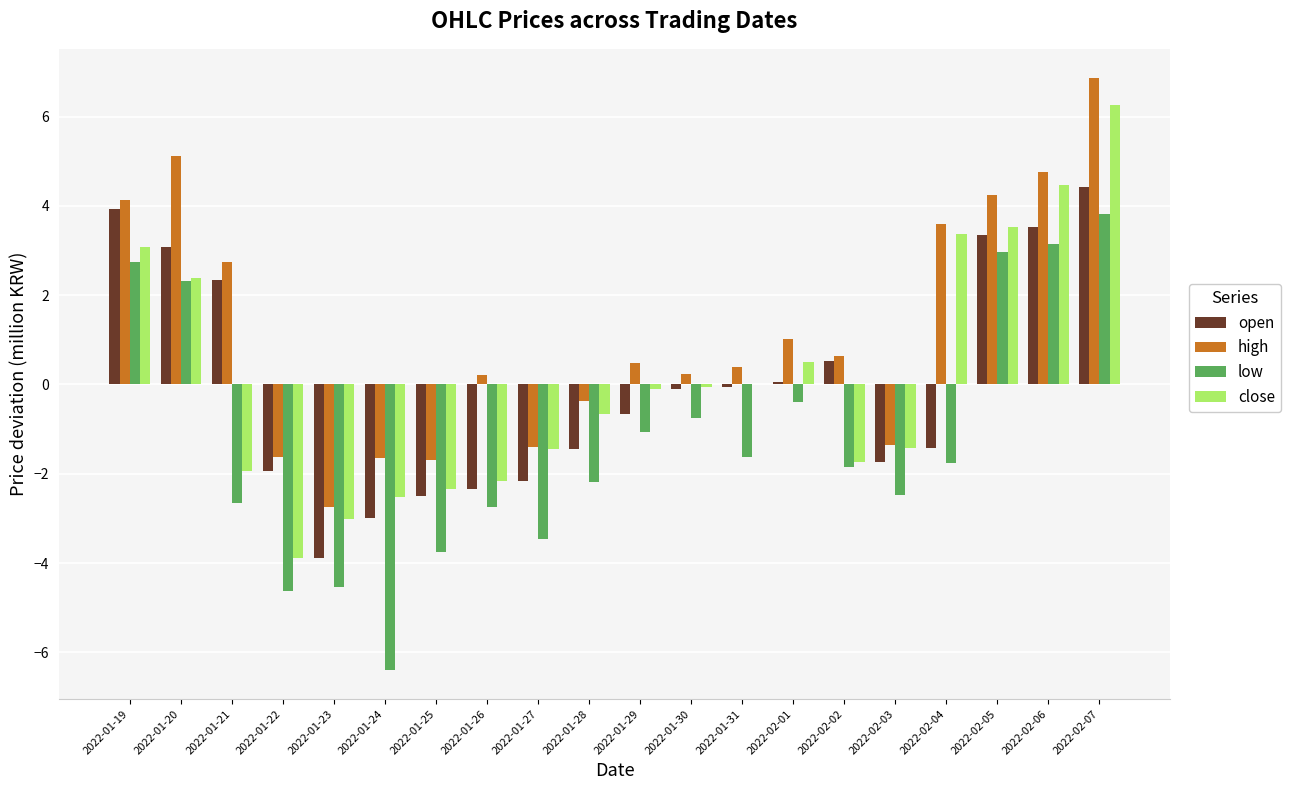

The value of close at 2022-02-06 is 2.2. True or false?

False